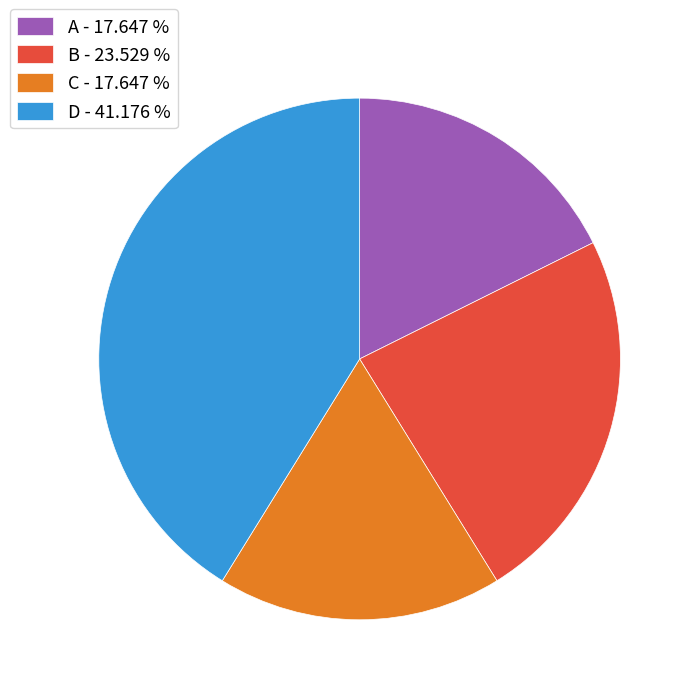

Count the number of slices in the pie.

4